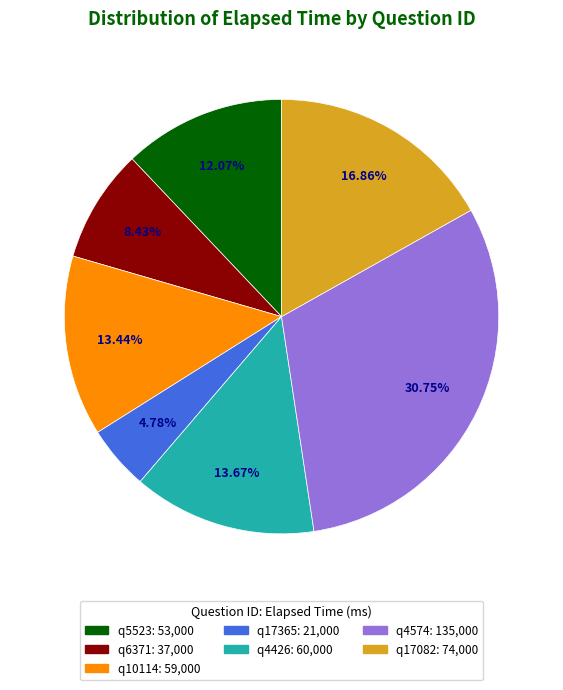

What is the ratio of the value at q10114 to the value at q17365?

2.8